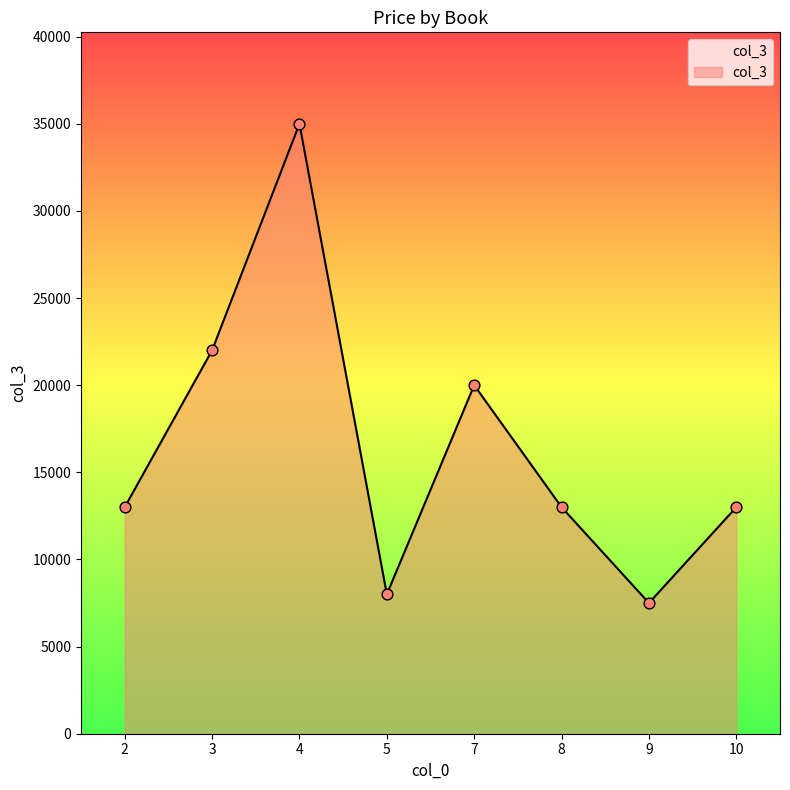

Which has a higher value, 4 or 7?

4